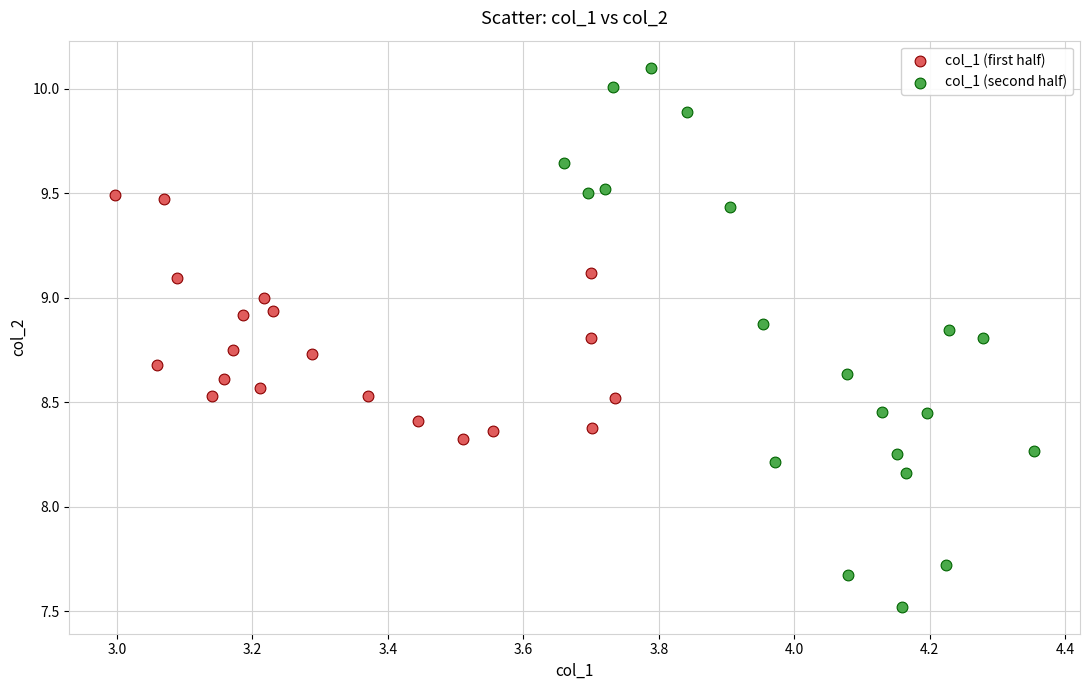

Which series has the widest spread of Y values?

col_1 (second half)